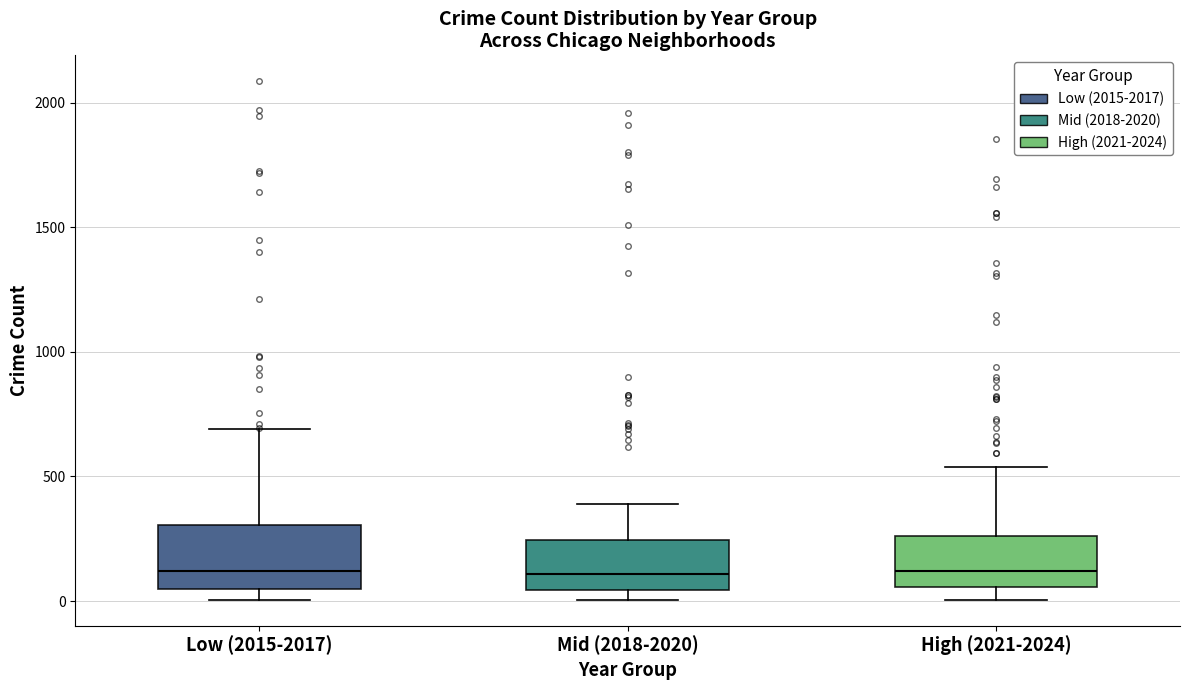

Which box is the tallest, from its lower edge to its upper edge?

Low (2015-2017)